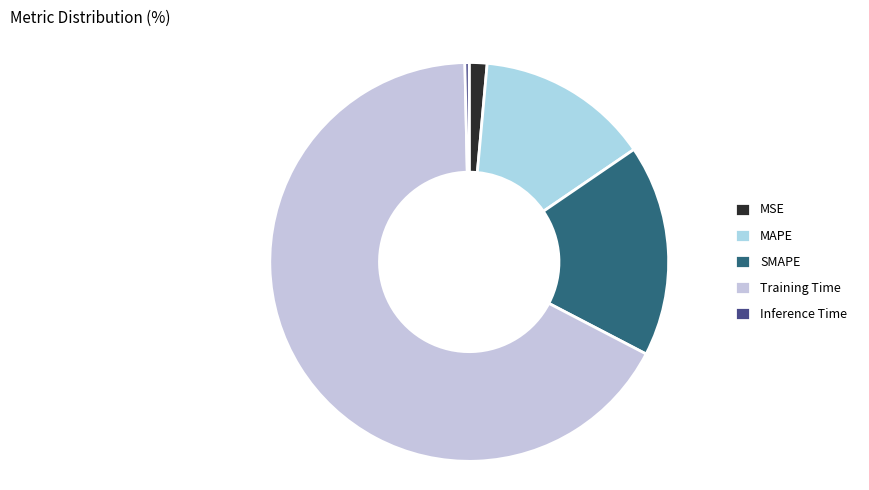

Does Training Time account for over 50% of the chart?

Yes